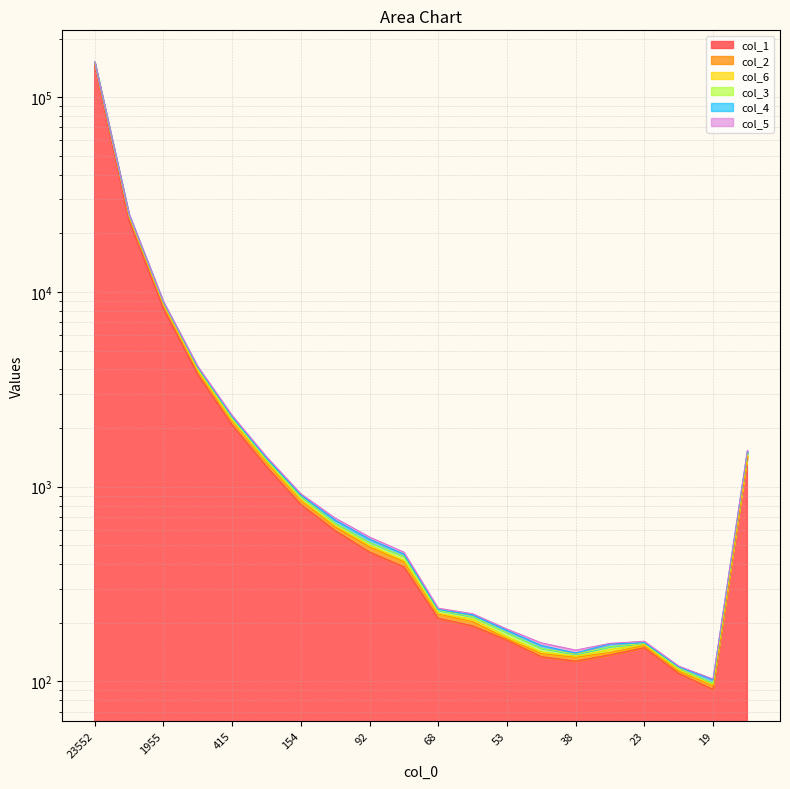

True or false: col_3 and col_5 intersect in this chart.

False